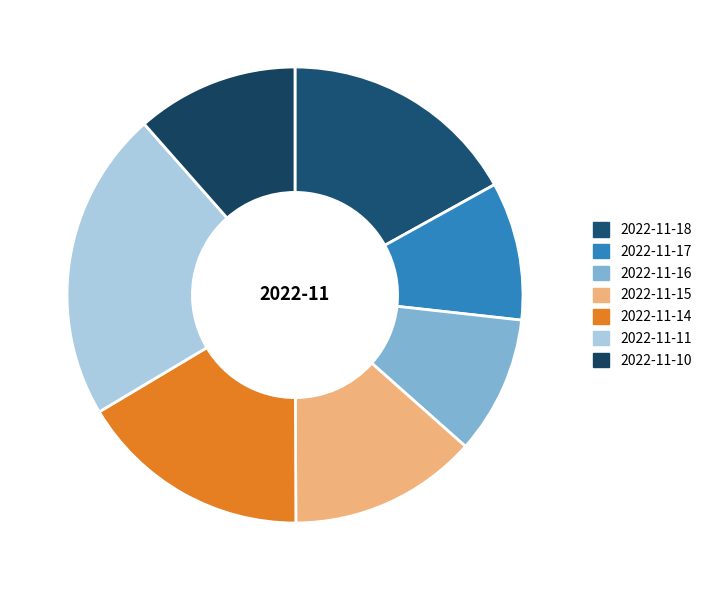

The 2022-11-10 slice represents 1% of the pie. True or false?

False